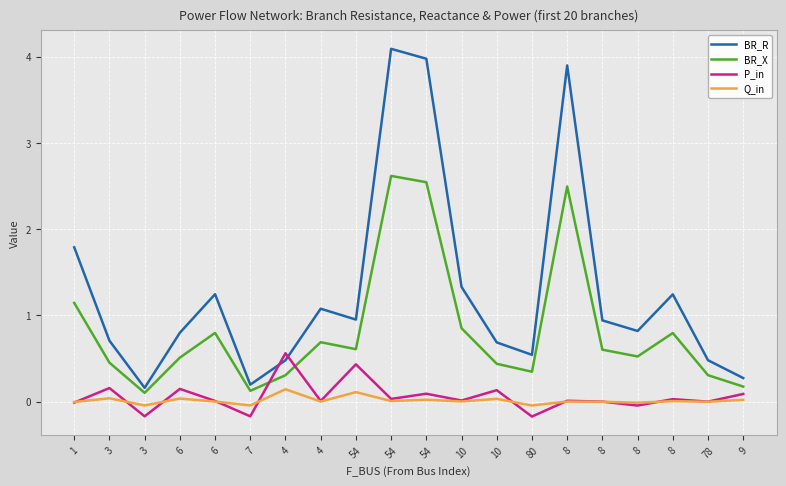

Reading right to left, list all the values displayed in this chart.

BR_R: 0.3	0.5	1.2	0.8	0.9	3.9	0.5	0.7	1.3	4.0	4.1	1.0	1.1	0.5	0.2	1.2	0.8	0.2	0.7	1.8
BR_X: 0.2	0.3	0.8	0.5	0.6	2.5	0.3	0.4	0.9	2.5	2.6	0.6	0.7	0.3	0.1	0.8	0.5	0.1	0.5	1.1
P_in: 0.1	0.0	0.0	-0.0	0.0	0.0	-0.2	0.1	0.0	0.1	0.0	0.4	0.0	0.6	-0.2	0.0	0.1	-0.2	0.2	-0.0
Q_in: 0.0	0.0	0.0	-0.0	0.0	0.0	-0.0	0.0	0.0	0.0	0.0	0.1	0.0	0.1	-0.0	0.0	0.0	-0.0	0.0	-0.0